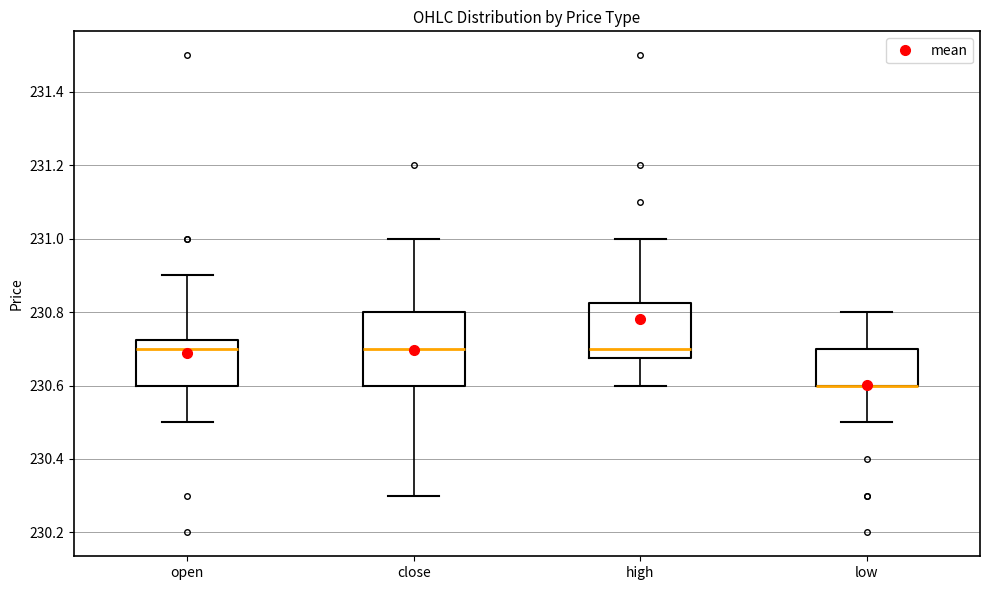

Reading left to right, read every box against the y-axis: the position of its median line, the range the box covers, and the ends of its whiskers. The values are not printed on the chart, so give them approximately, as read against the axis.

open: median 230.70, box 230.60 to 230.72, whiskers 230.50 to 230.90
close: median 230.70, box 230.60 to 230.80, whiskers 230.30 to 231.00
high: median 230.70, box 230.68 to 230.82, whiskers 230.60 to 231.00
low: median 230.60 (drawn on the box's lower edge), box 230.60 to 230.70, whiskers 230.50 to 230.80